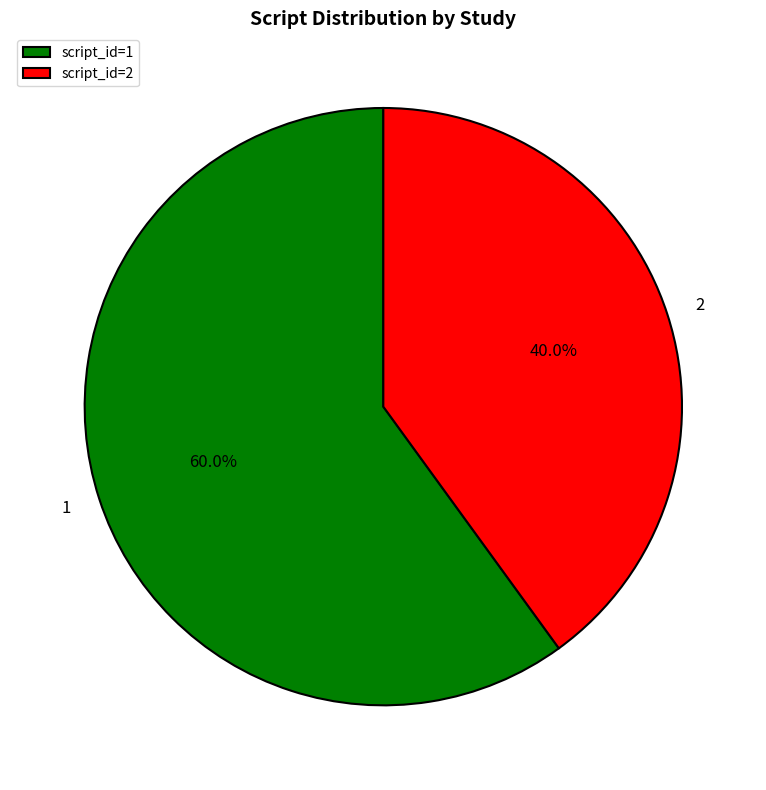

Is 1 the majority of the pie?

Yes